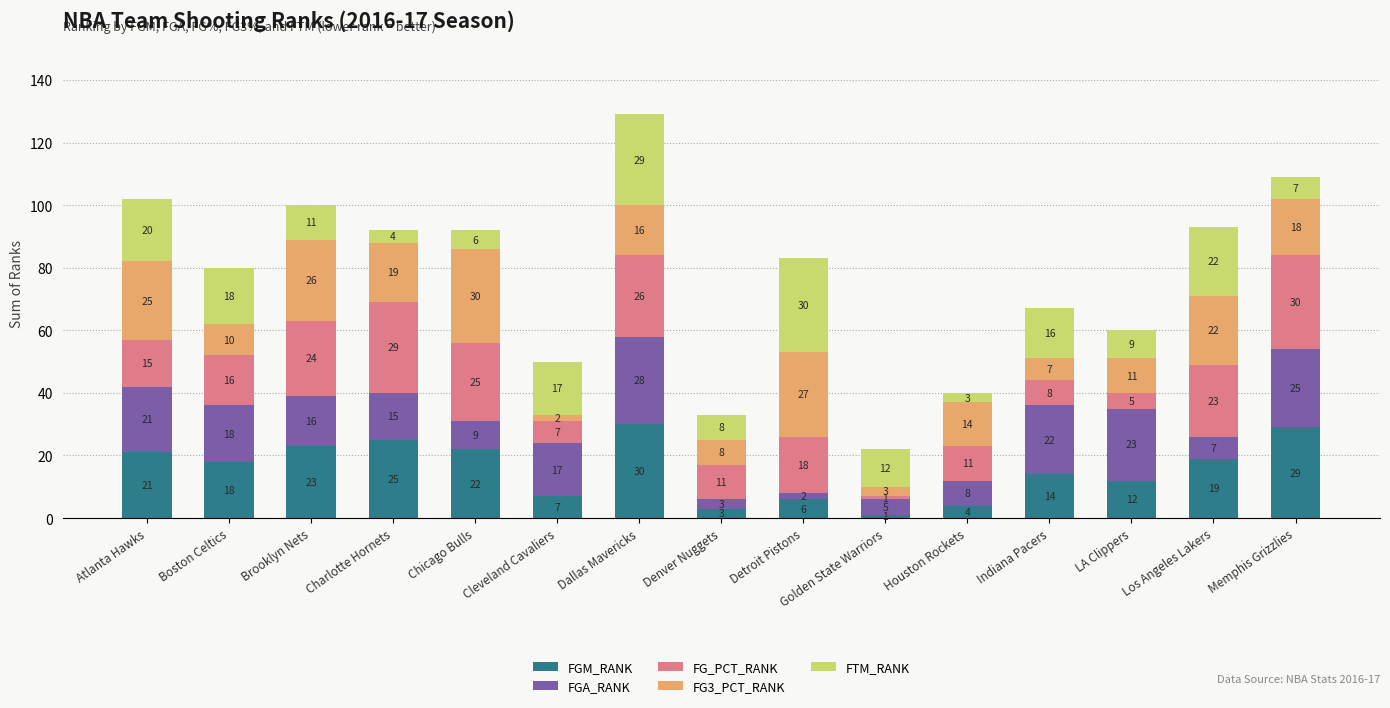

At which category is the sum across all series the highest?

Dallas Mavericks